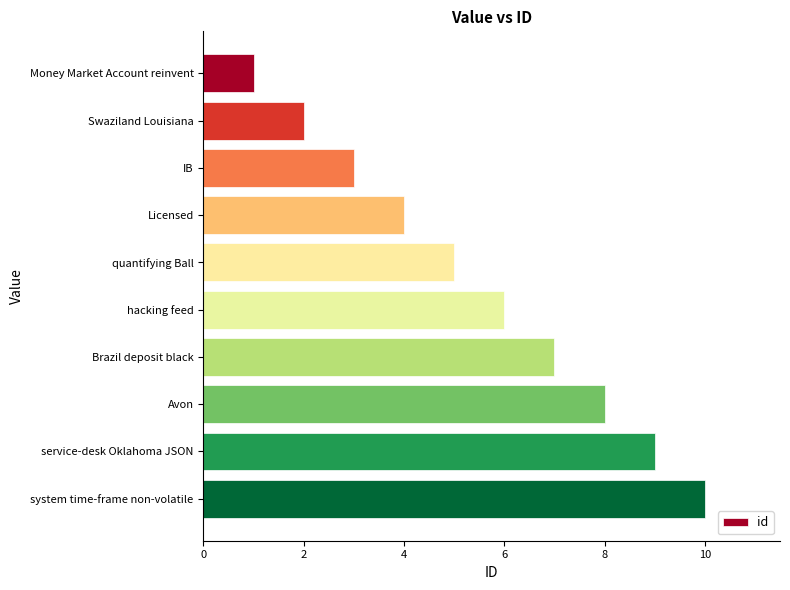

The value at service-desk Oklahoma JSON is 9. True or false?

True